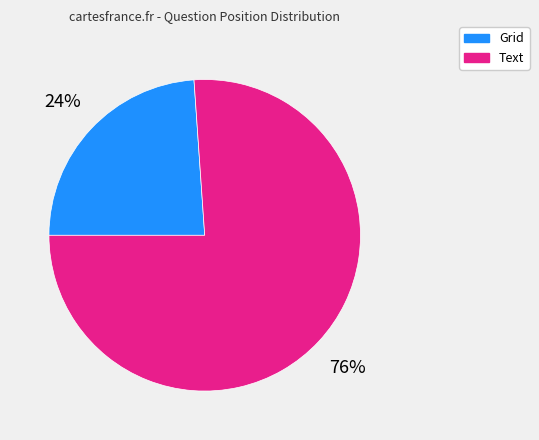

The Text slice represents 76% of the pie. True or false?

True